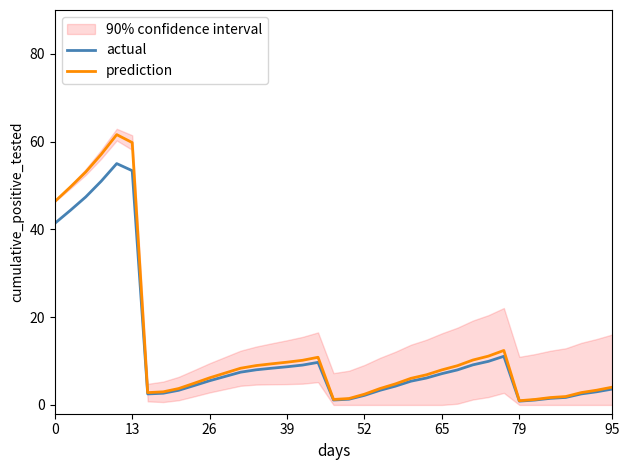

What is the difference between the highest and lowest values at 23?

0.6